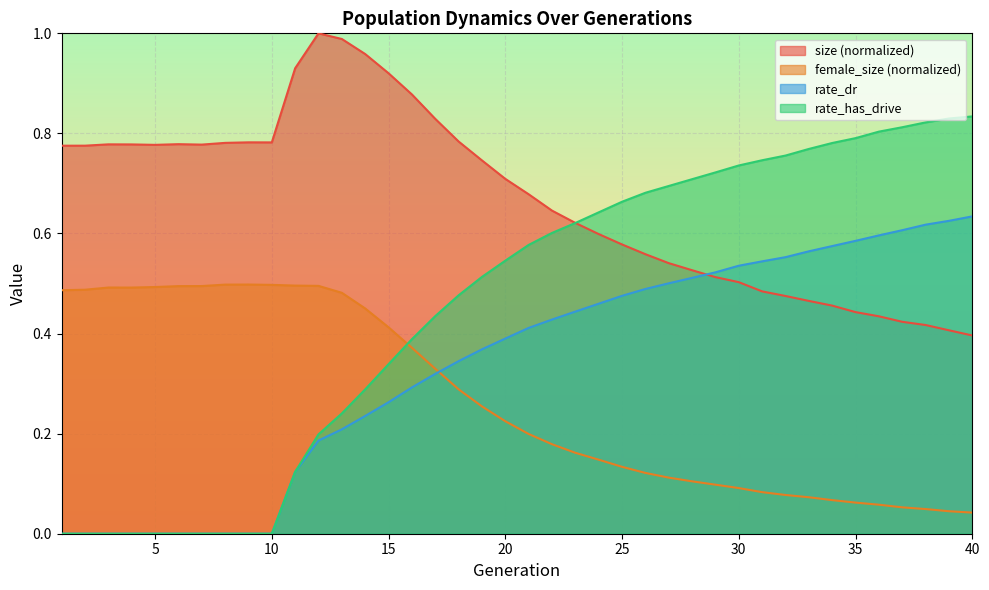

What value does the female_size series have at 19?

0.3